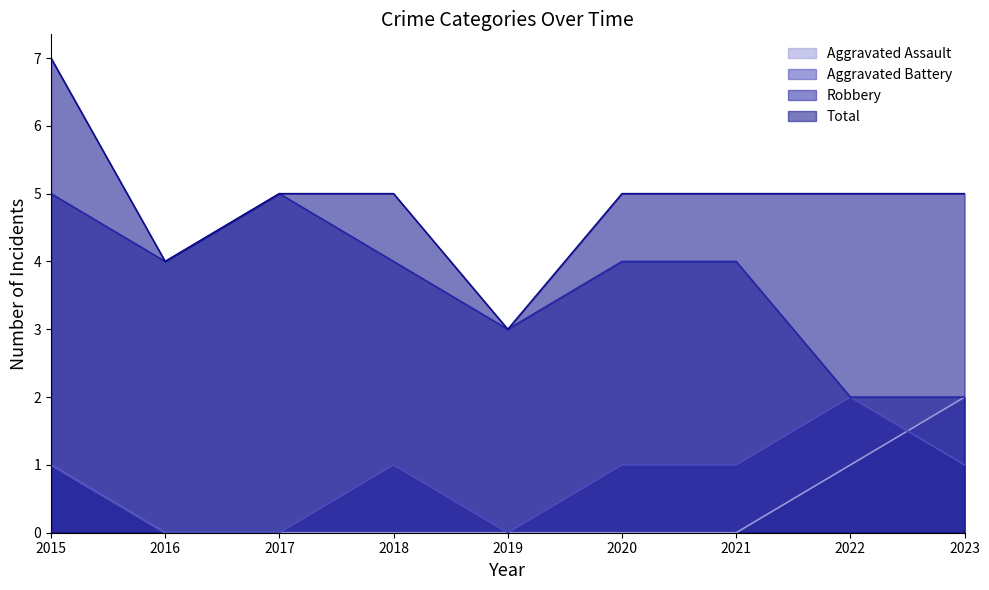

At which category does Aggravated Battery reach its first local peak?

2018